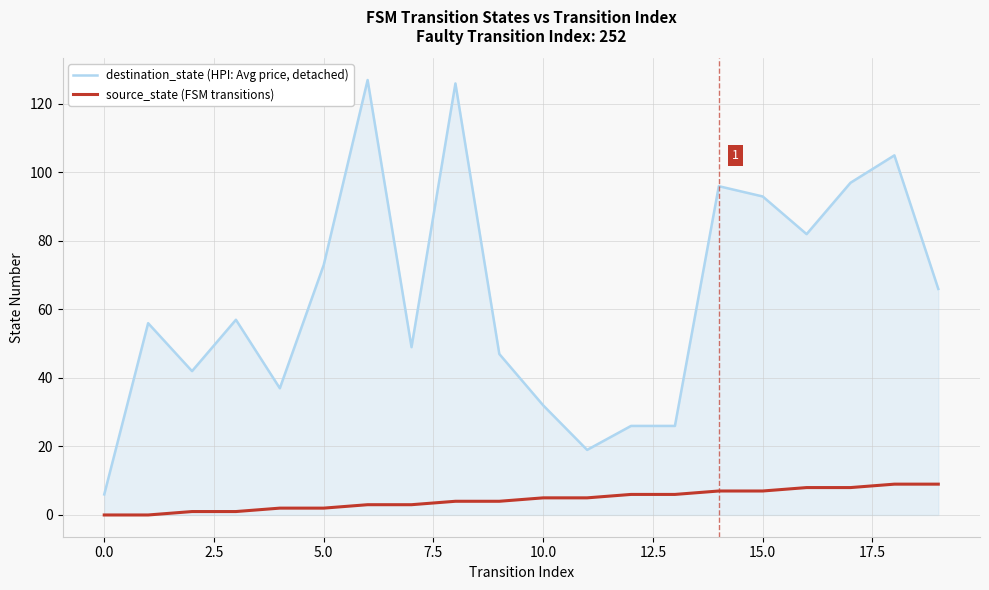

Rank the series by their average value, from highest to lowest.

destination_state (HPI: Avg price, detached), source_state (FSM transitions)